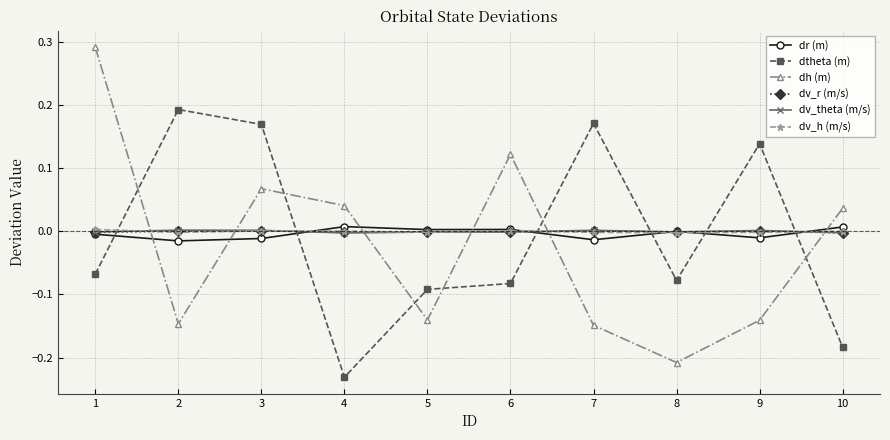

Which series has the widest spread of values?

dh (m)